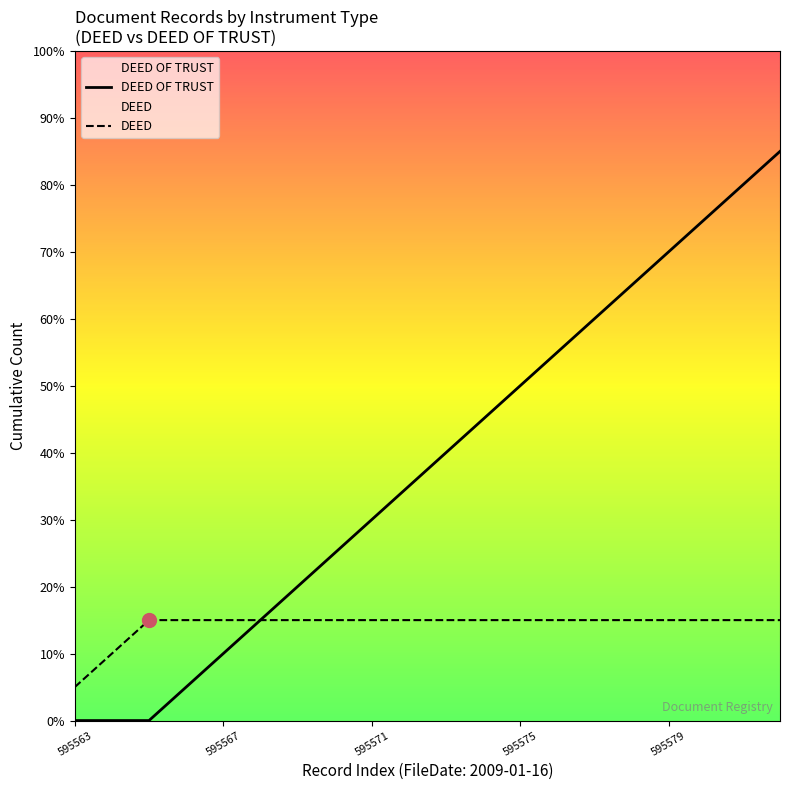

Is the value of DEED at 7 greater than the value of DEED OF TRUST at 16?

No